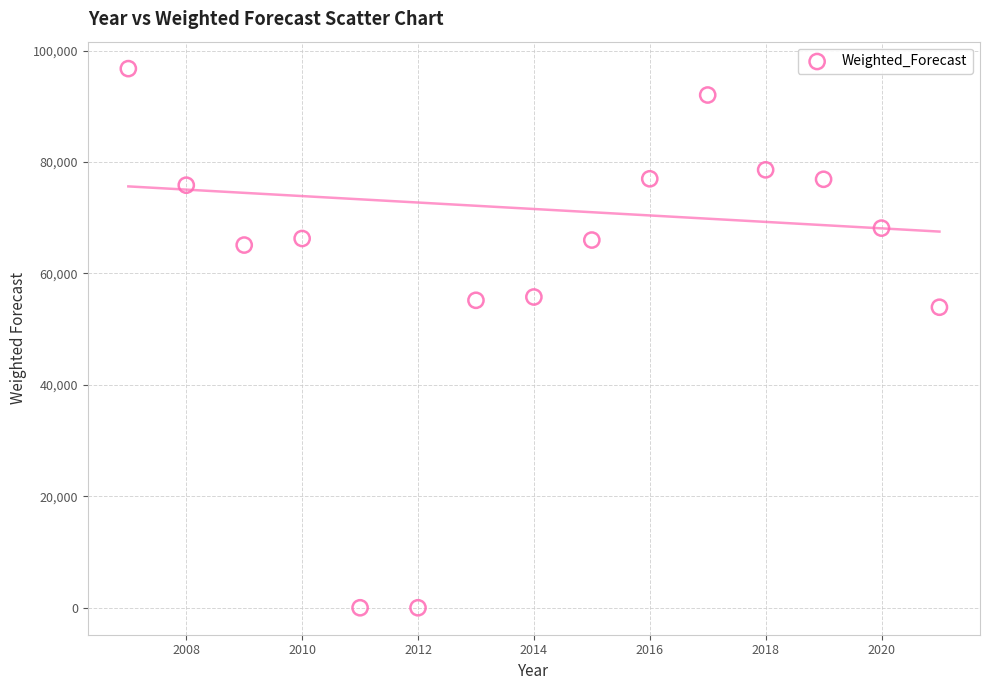

What is the range of X values (max minus min)?

14.0